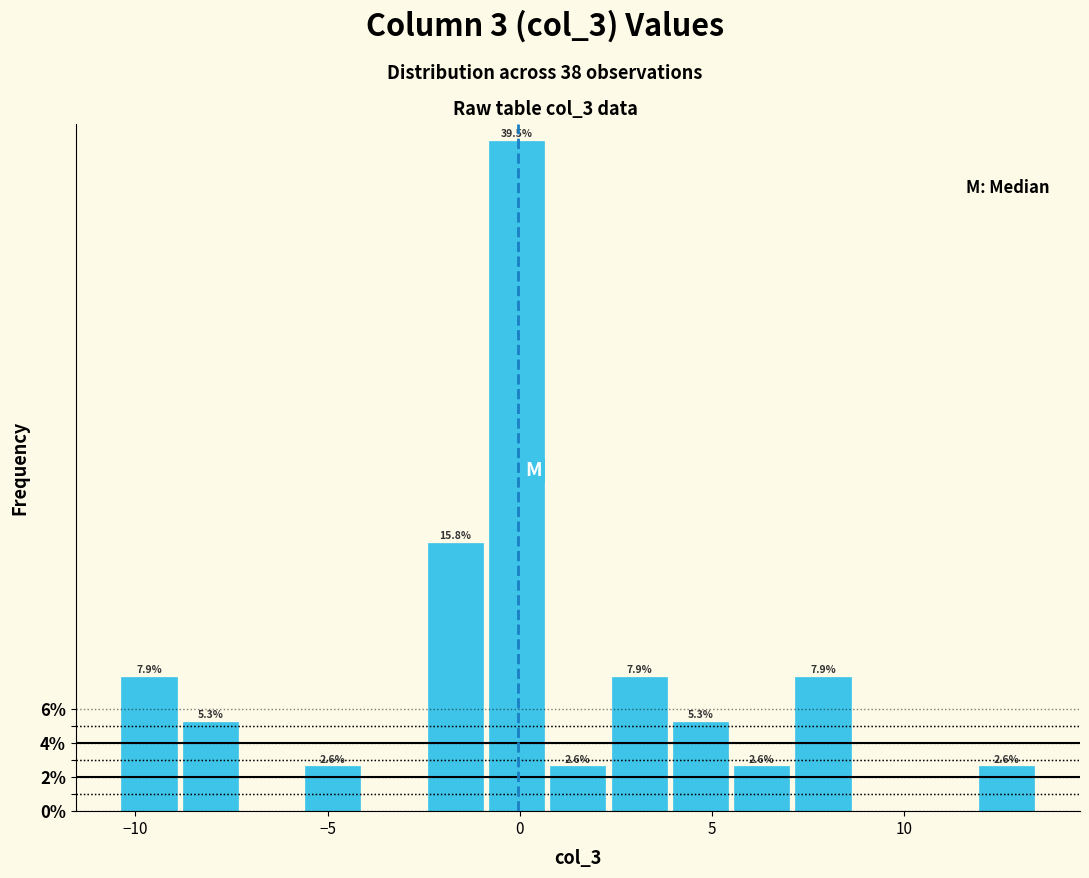

Around what value on the x-axis is the tallest bar? Give the approximate position of its centre, as read against the axis.

0.0